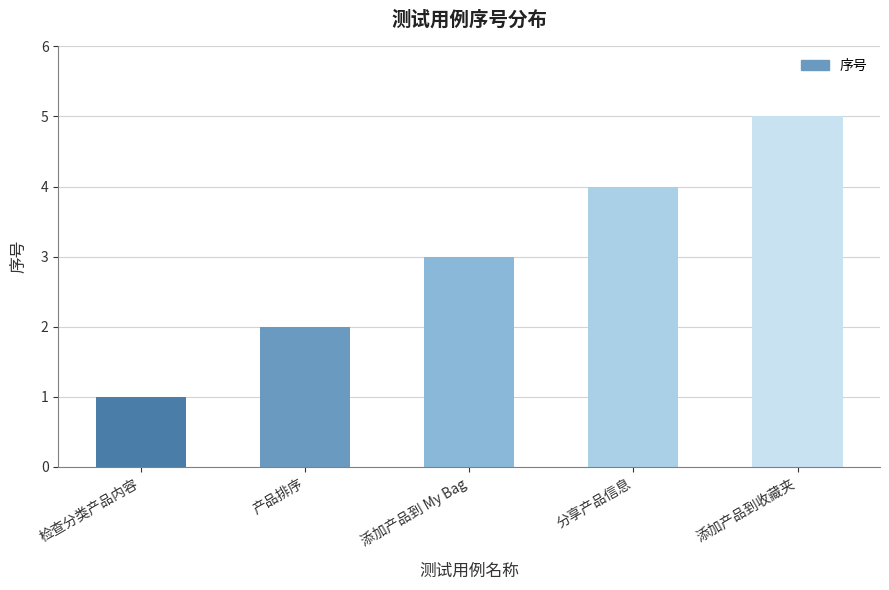

At which label is the value closest to 3?

添加产品到 My Bag